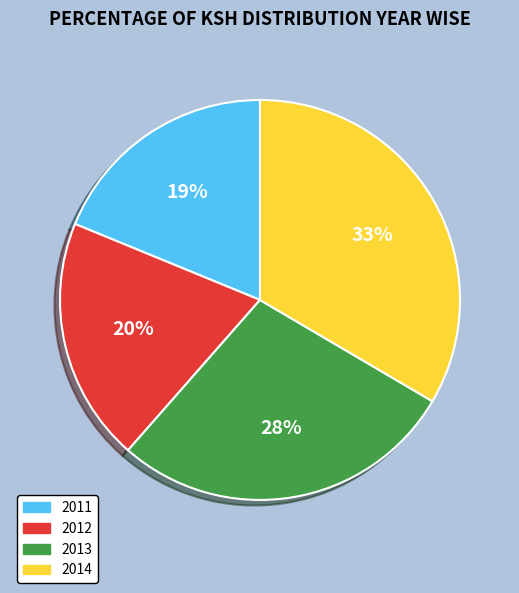

Does 2012 represent more than half of the total?

No